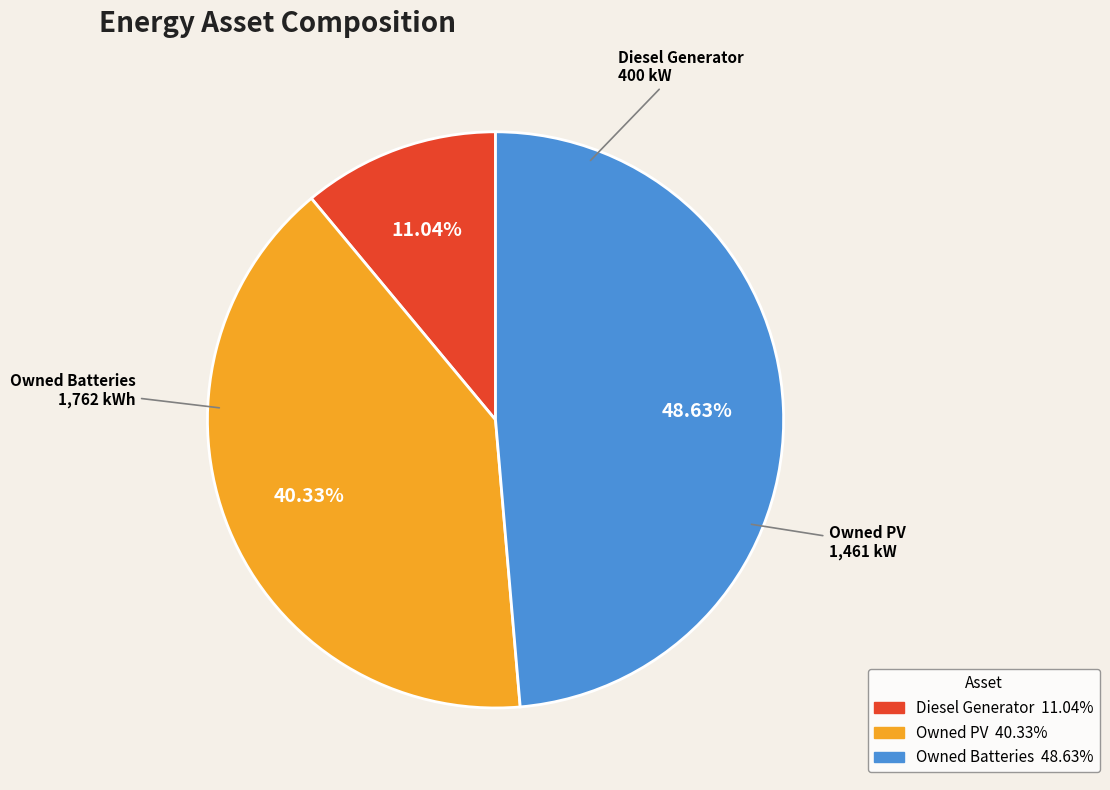

To the nearest percent, what is the difference between the largest and smallest slice percentages?

38%